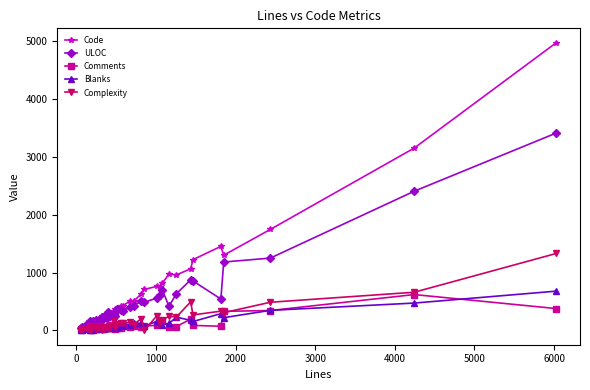

What is the smallest value displayed?

2